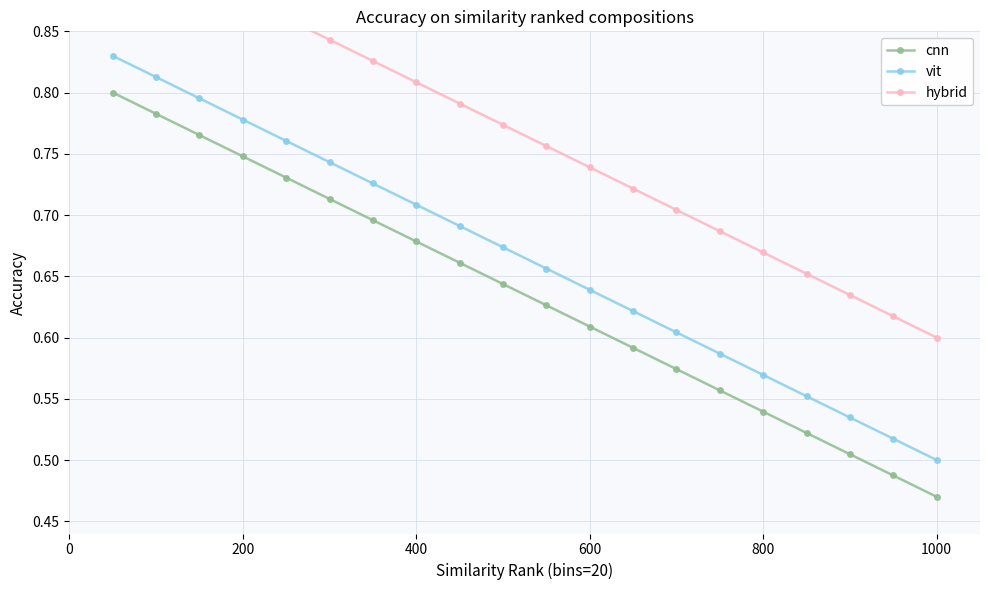

True or false: vit and hybrid cross at least once.

False